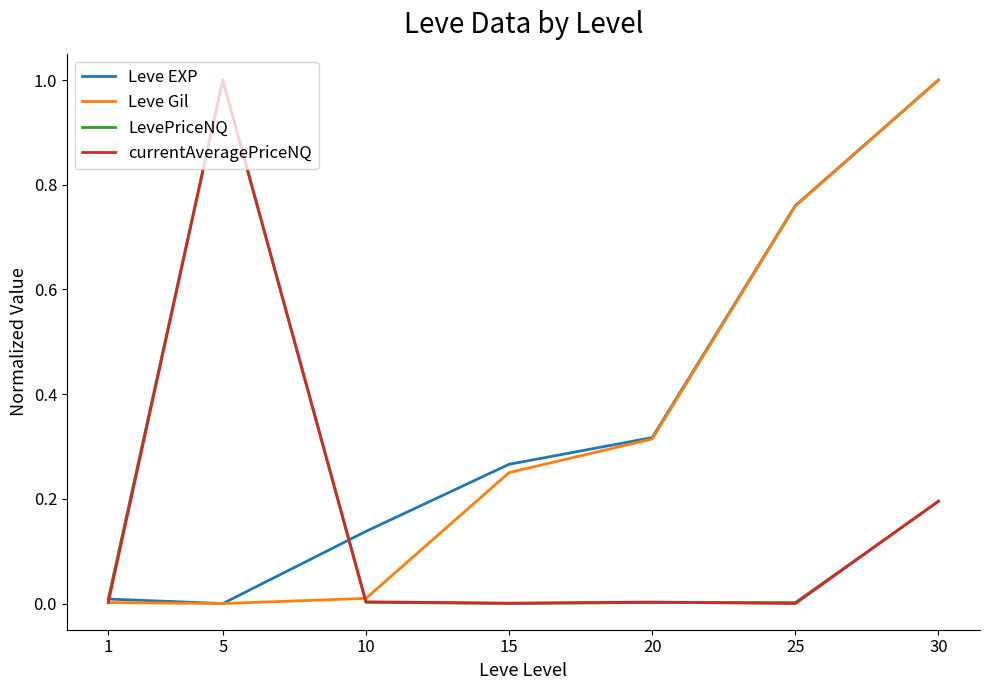

Is it true that Leve EXP equals 0.1 at 15?

False